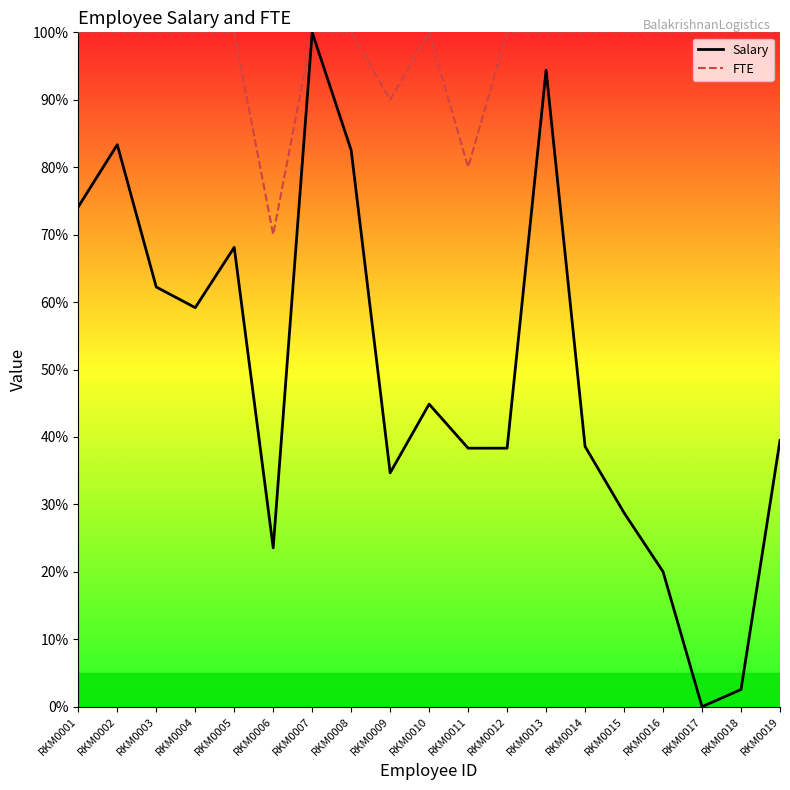

At how many categories does at least one series exceed 44?

19